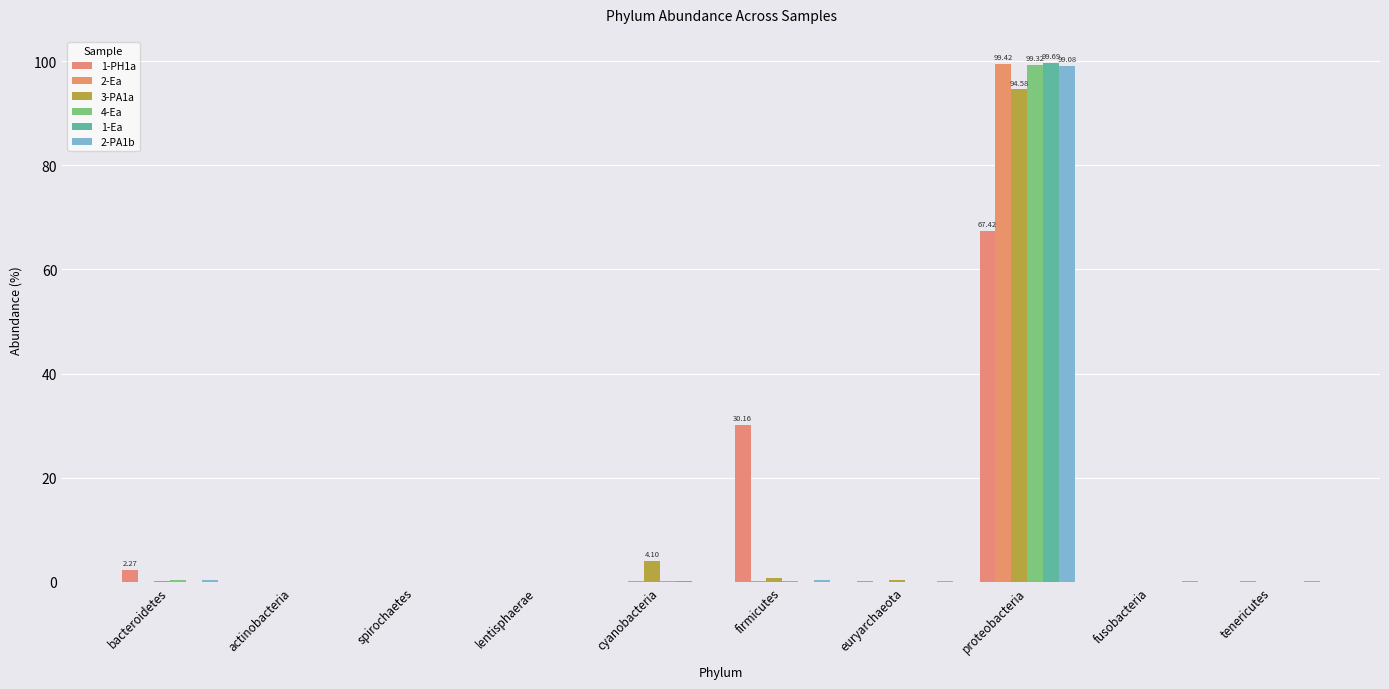

How many groups of bars are there?

10